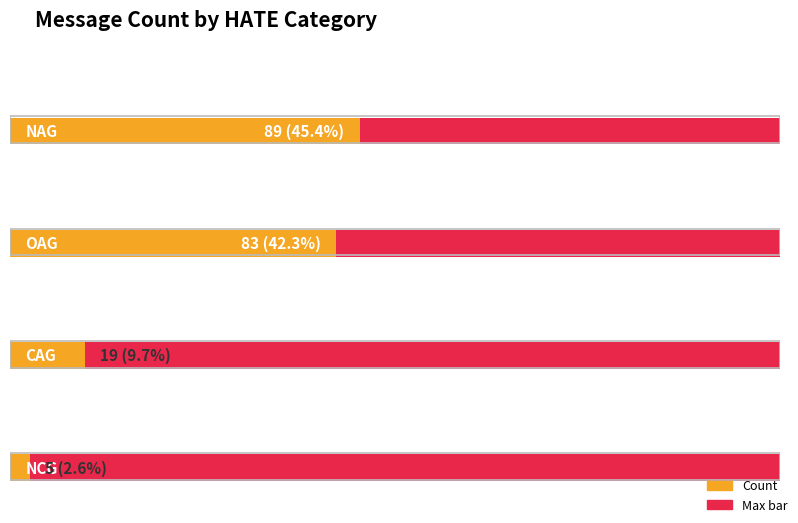

At which category does the chart reach its peak across all series?

NAG